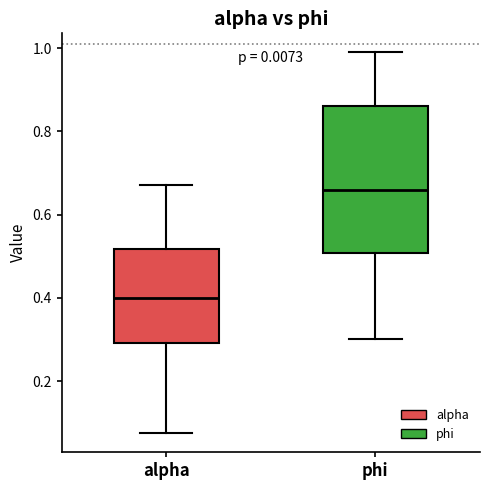

Comparing the boxes themselves (not the whiskers), which one is the tallest?

phi